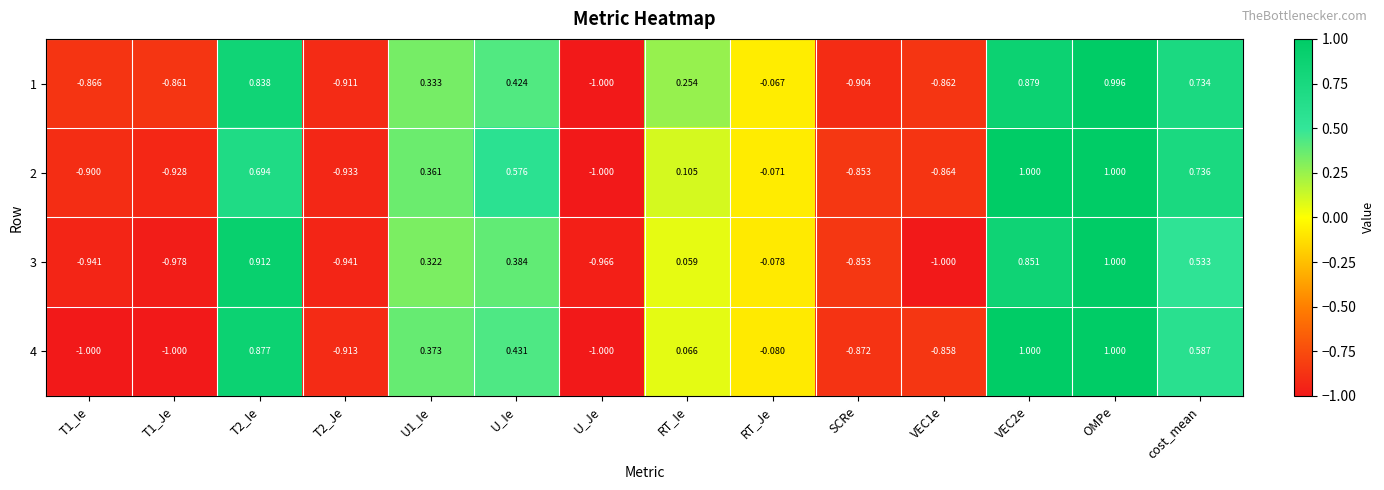

At which category is the sum across all series the highest?

OMPe